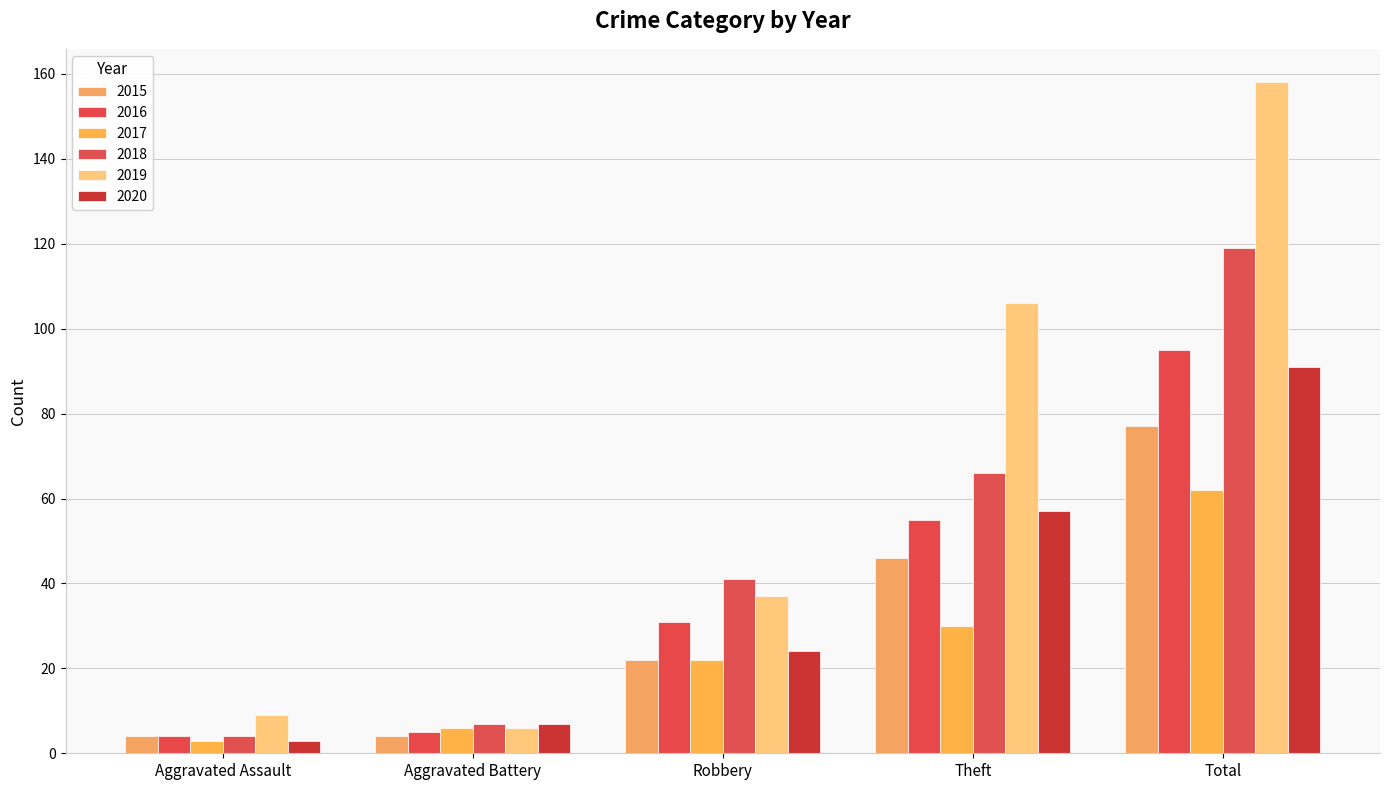

List the series in order of their peak value, lowest first.

2017, 2015, 2020, 2016, 2018, 2019